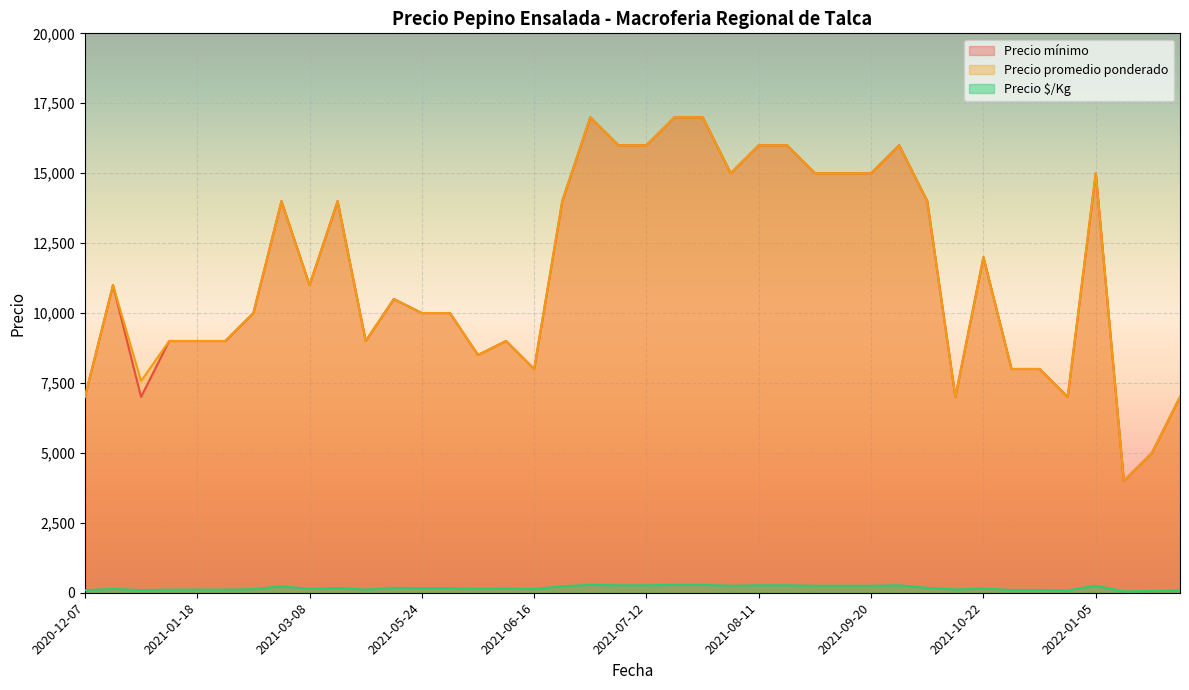

How many data points in Precio promedio ponderado are less than 11000?

20